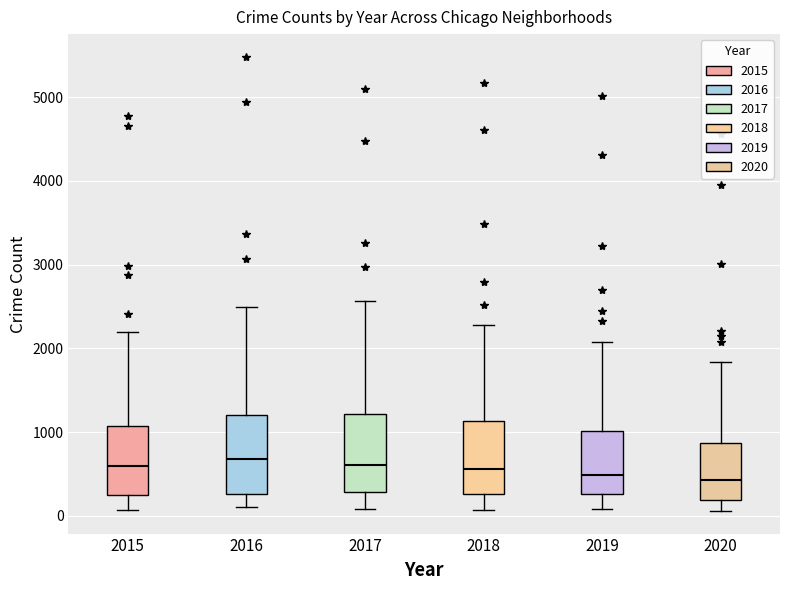

Reading left to right, read every box against the y-axis: the position of its median line, the range the box covers, and the ends of its whiskers. The values are not printed on the chart, so give them approximately, as read against the axis.

2015: median 600, box 300 to 1100, whiskers 100 to 2200
2016: median 700, box 300 to 1200, whiskers 100 to 2500
2017: median 600, box 300 to 1200, whiskers 100 to 2600
2018: median 600, box 300 to 1100, whiskers 100 to 2300
2019: median 500, box 300 to 1000, whiskers 100 to 2100
2020: median 400, box 200 to 900, whiskers 100 to 1800